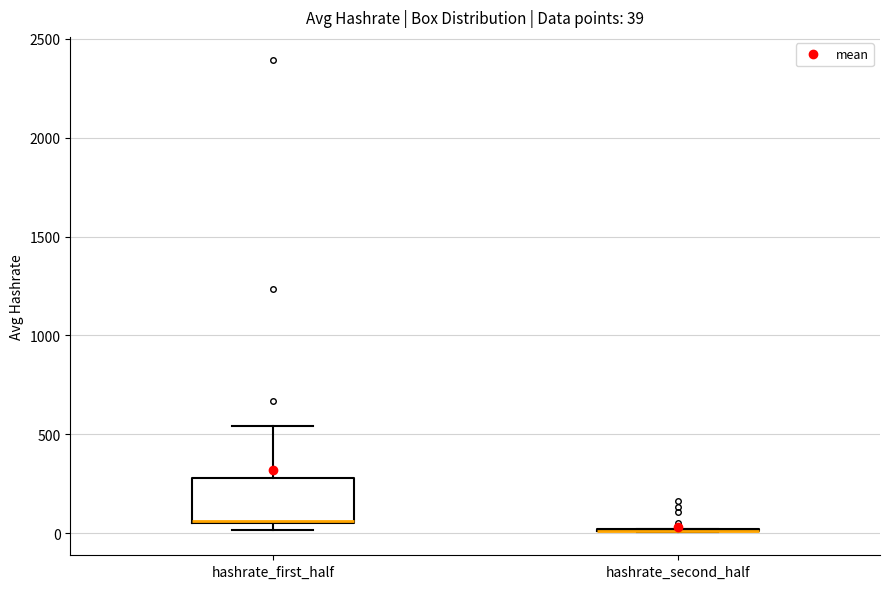

Comparing the boxes themselves (not the whiskers), which one is the tallest?

hashrate_first_half